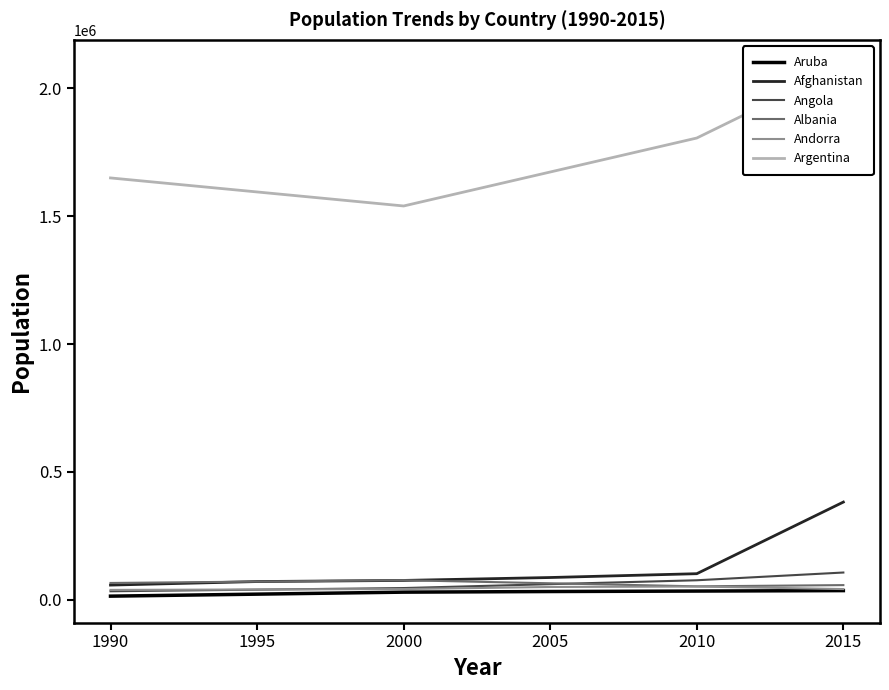

Which series has the largest total across all categories?

Argentina